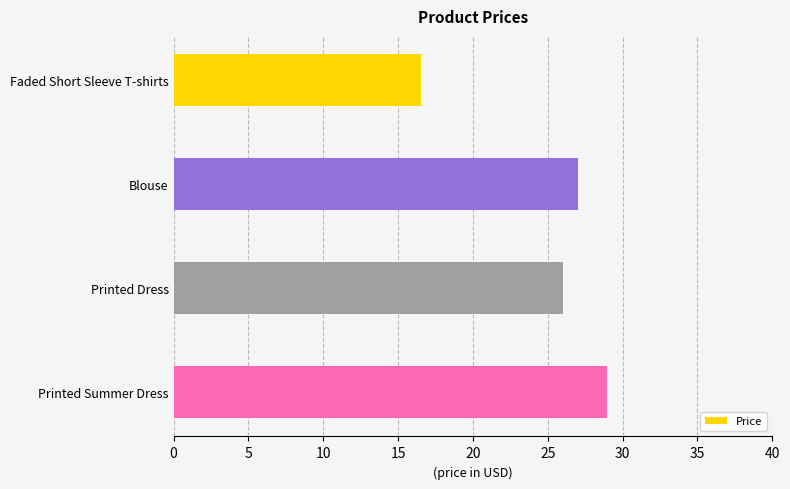

What is the difference between the second highest and minimum values?

10.5